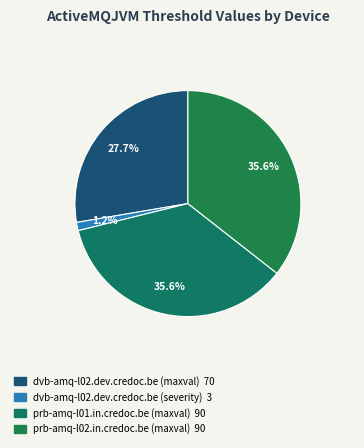

What percentage is the dvb-amq-l02.dev.credoc.be (severity) slice, to the nearest percent?

1%